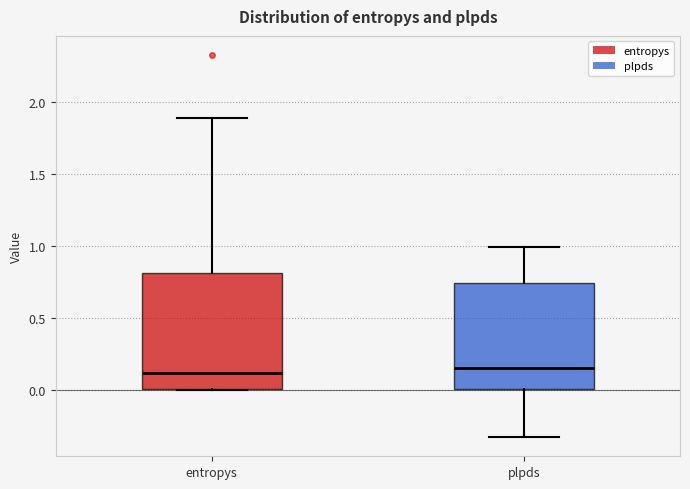

Reading left to right, transcribe this box plot: for each box, give where its median line is, the range the box spans, and where its two whiskers end, as read against the y-axis. The values are not printed on the chart, so give them approximately, as read against the axis.

entropys: median 0.10, box 0.00 to 0.80, whiskers 0.00 to 1.90
plpds: median 0.15, box 0.00 to 0.75, whiskers -0.35 to 1.00